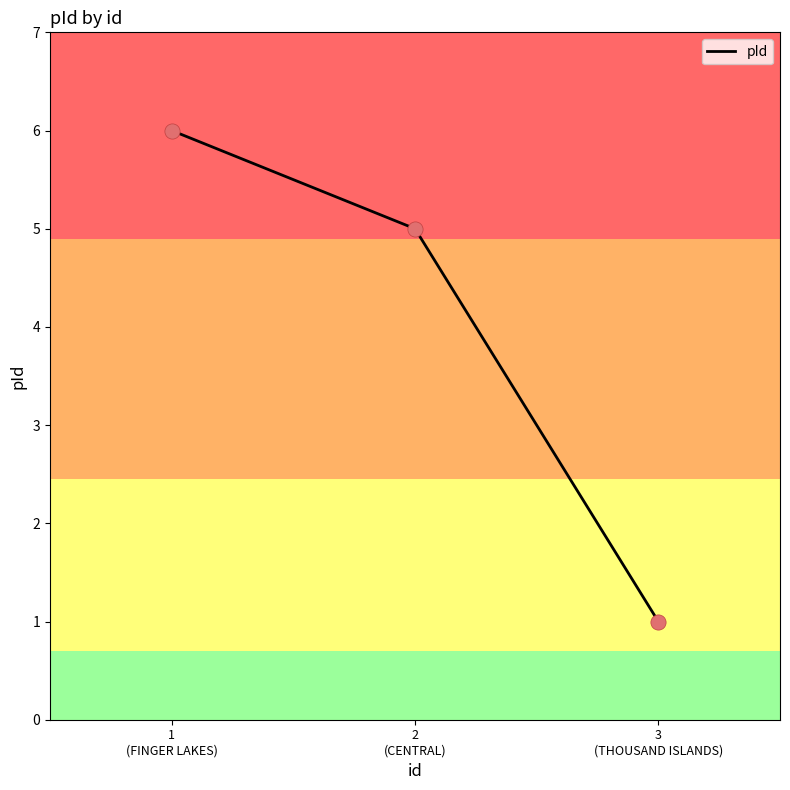

Between 2
(CENTRAL) and 3
(THOUSAND ISLANDS), which is larger?

2
(CENTRAL)